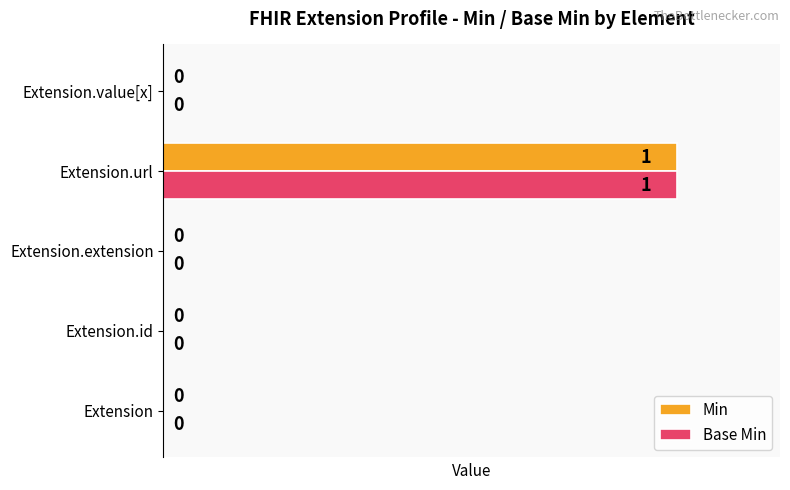

The value of Base Min at Extension is 1. True or false?

False